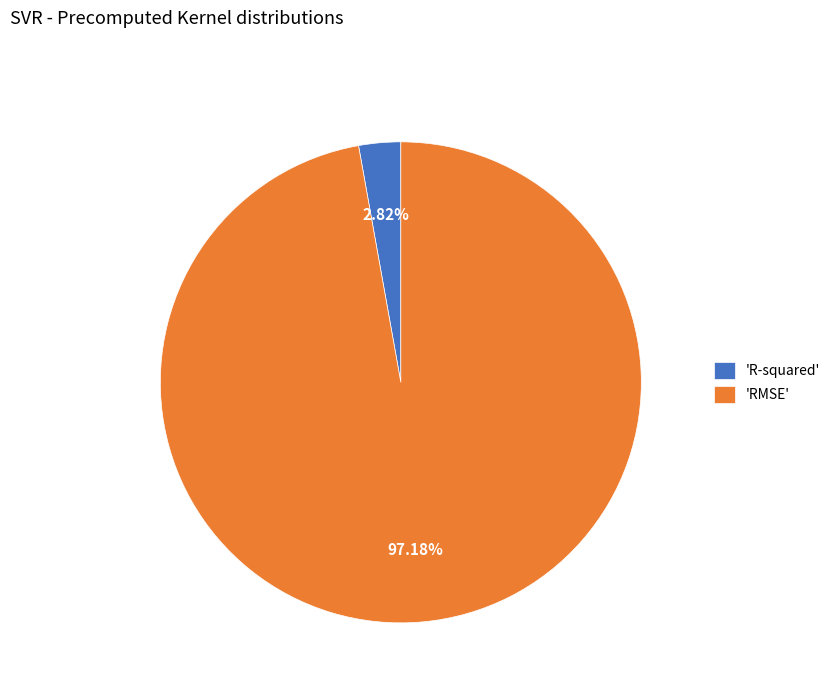

How many slices are in this pie chart?

2